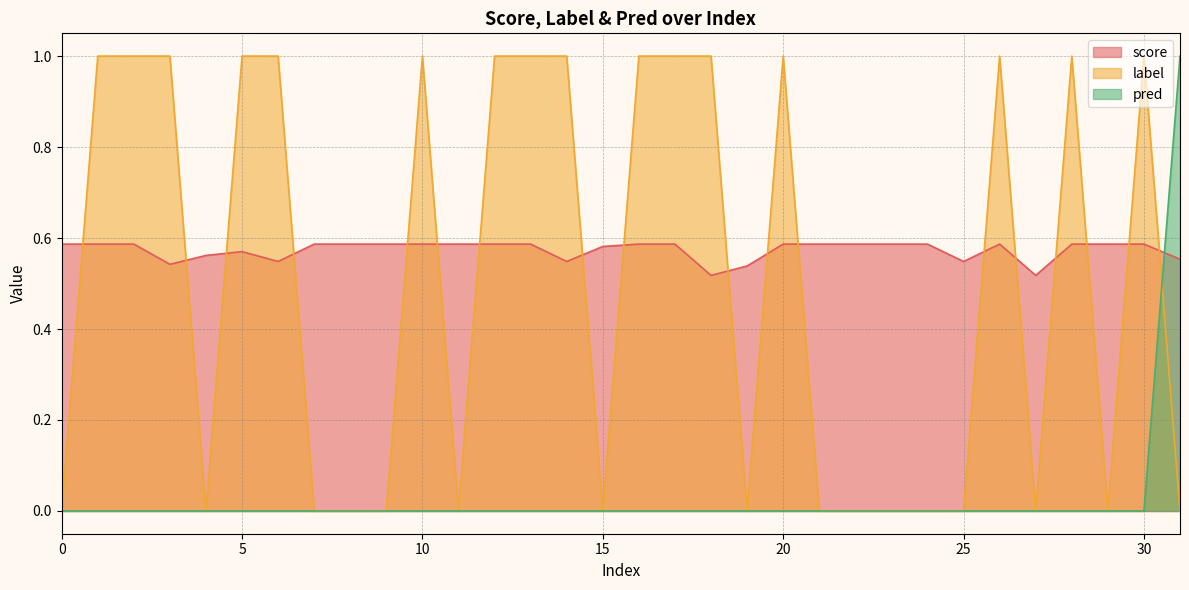

Which series changed the most between 2 and 31?

label